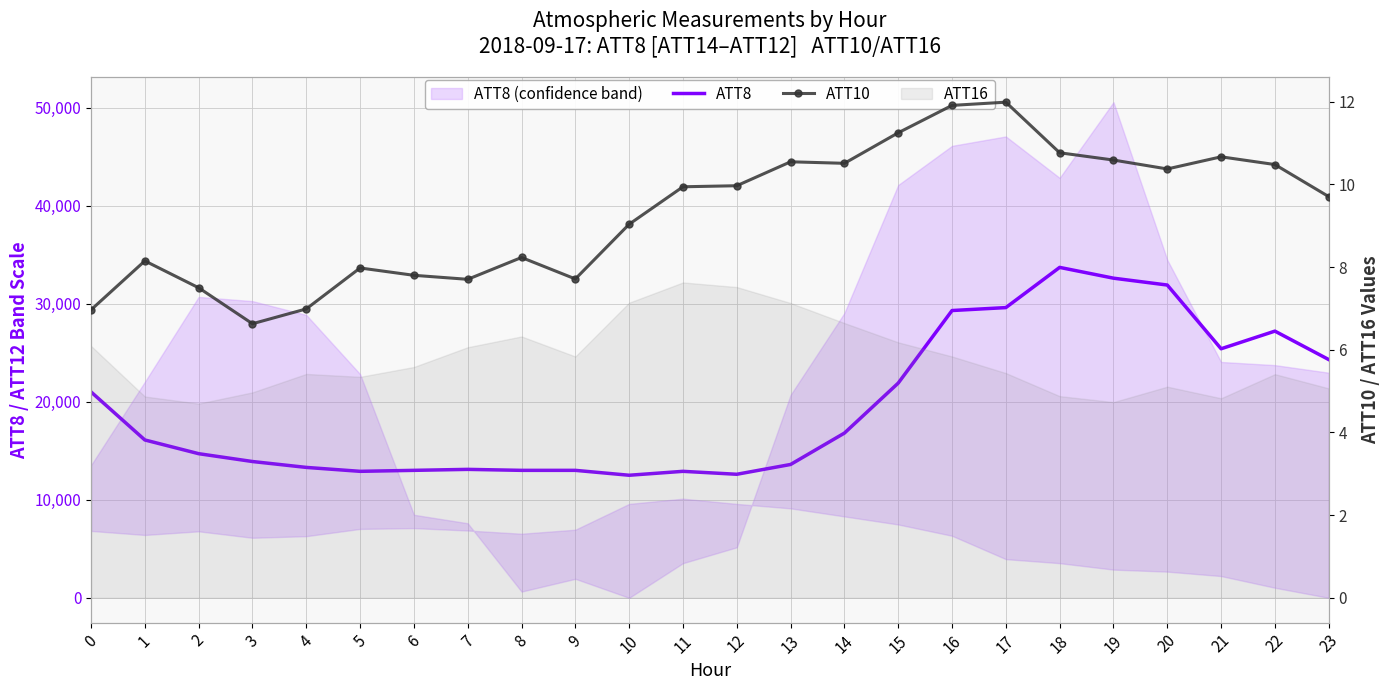

Reading left to right, list all the values displayed in this chart.

ATT8: 21000.0	16100.0	14700.0	13900.0	13300.0	12900.0	13000.0	13100.0	13000.0	13000.0	12500.0	12900.0	12600.0	13600.0	16800.0	21900.0	29300.0	29600.0	33700.0	32600.0	31900.0	25400.0	27200.0	24300.0
ATT10: 7.0	8.2	7.5	6.6	7.0	8.0	7.8	7.7	8.2	7.7	9.0	9.9	10.0	10.5	10.5	11.3	11.9	12.0	10.8	10.6	10.4	10.7	10.5	9.7